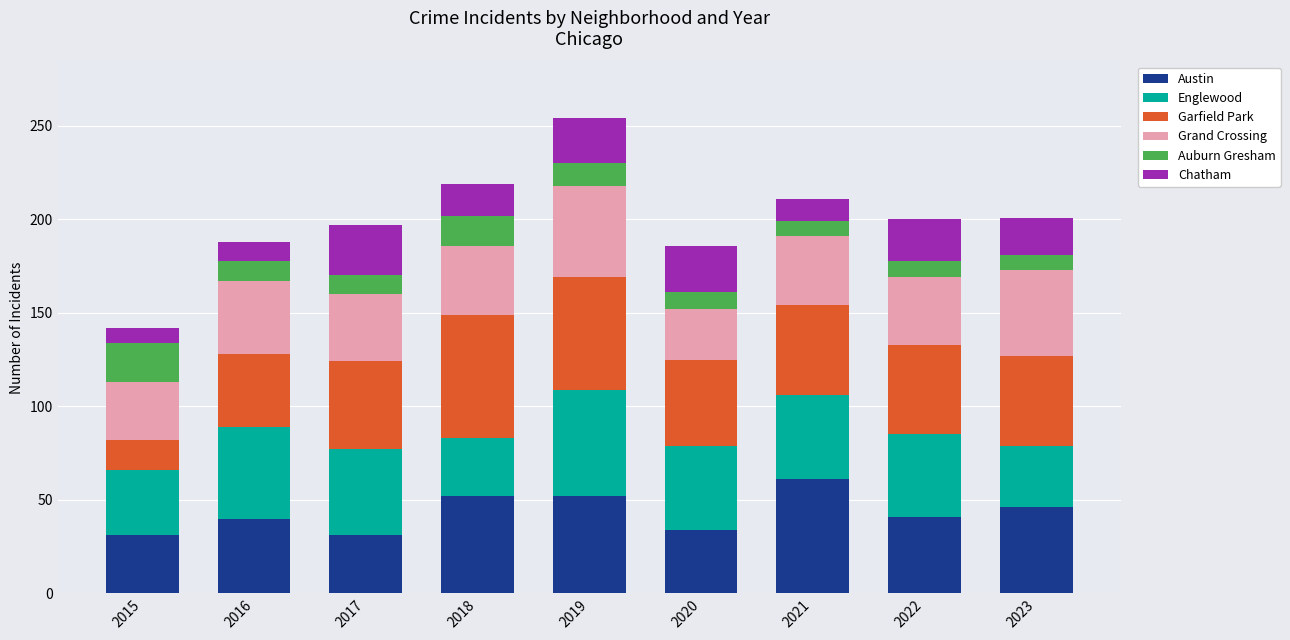

What is the average value of the Austin series?

43